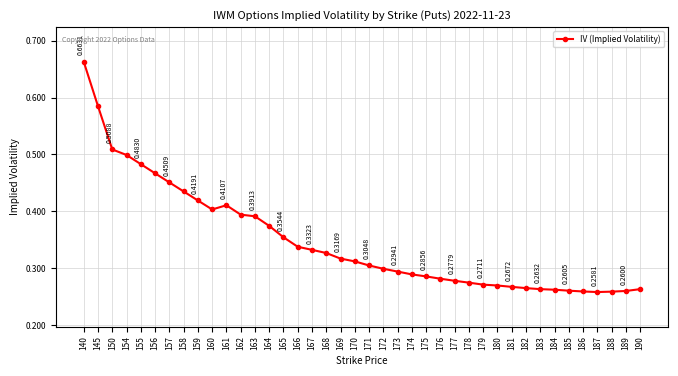

Which has a higher value, 145 or 165?

145